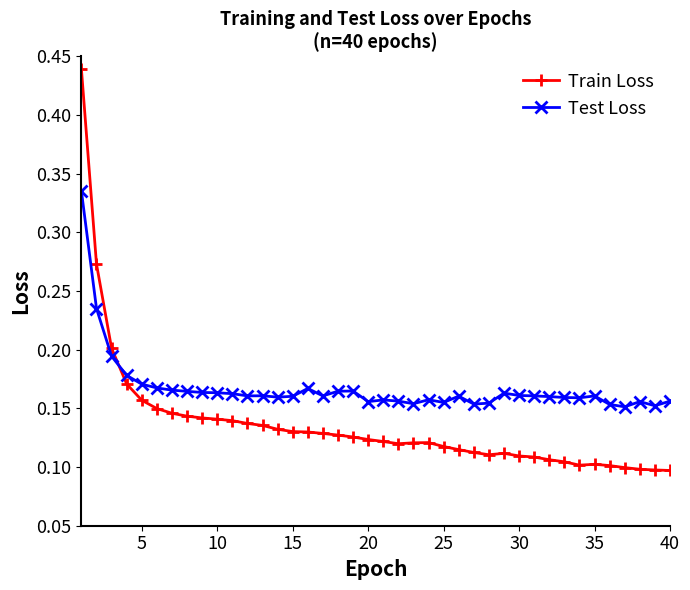

Rank the series by their average value, from highest to lowest.

Test Loss, Train Loss